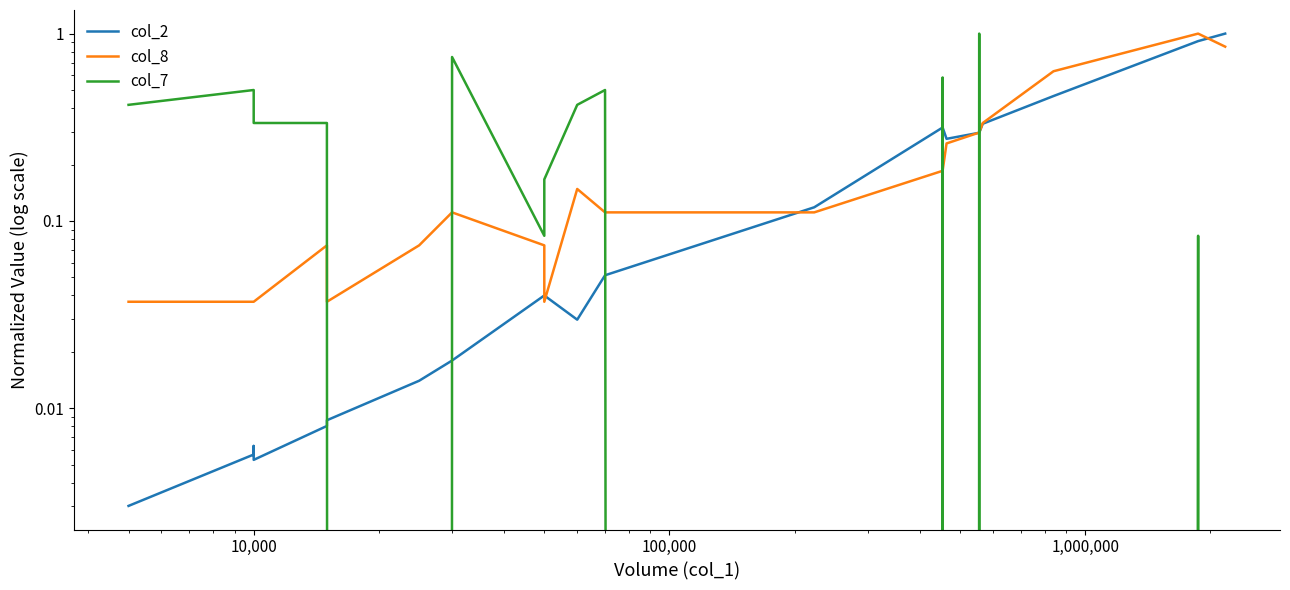

What are all the series names shown in the legend?

col_2, col_8, col_7